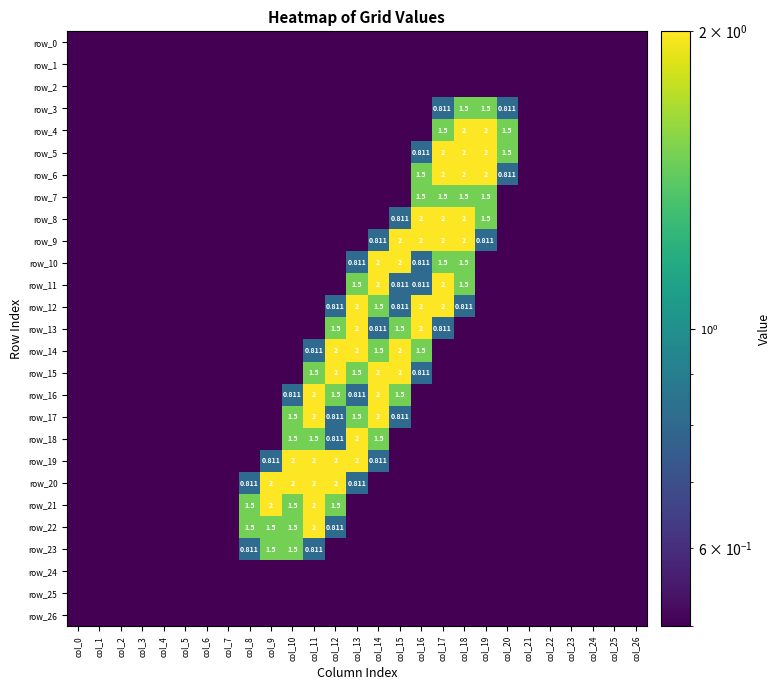

What is the total value across all series at col_9?

7.8